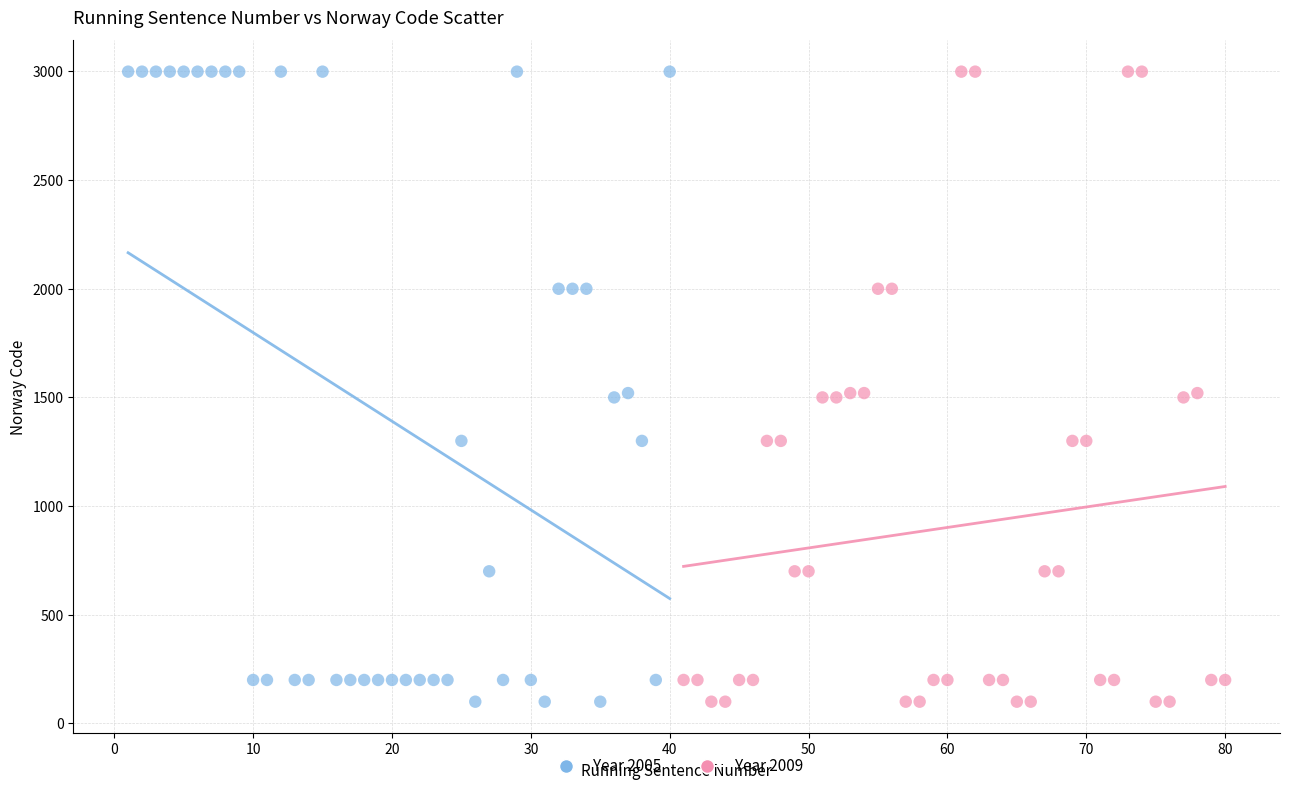

What are all the series names shown in the legend?

Year 2005, Year 2009